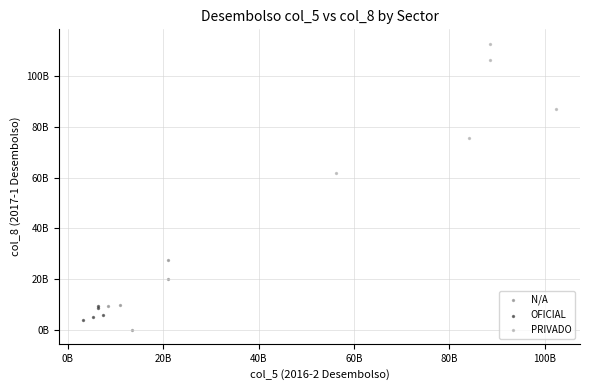

Which series reaches the maximum Y coordinate?

PRIVADO